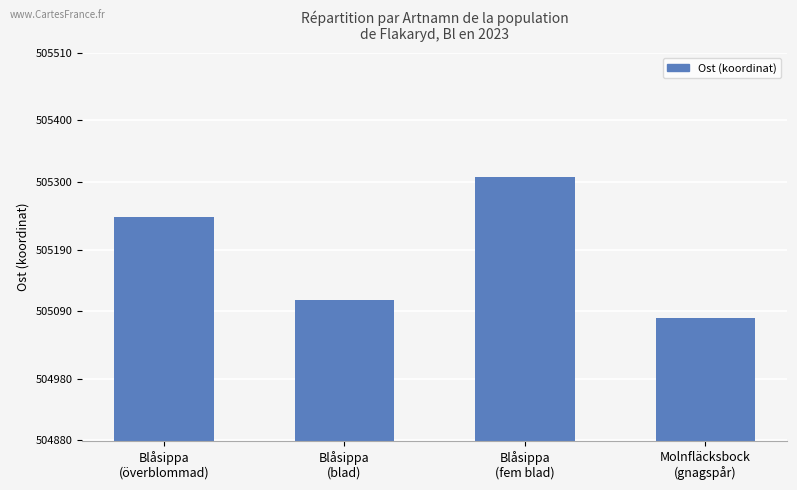

Rank the categories by value from lowest to highest.

Molnfläcksbock
(gnagspår), Blåsippa
(blad), Blåsippa
(överblommad), Blåsippa
(fem blad)